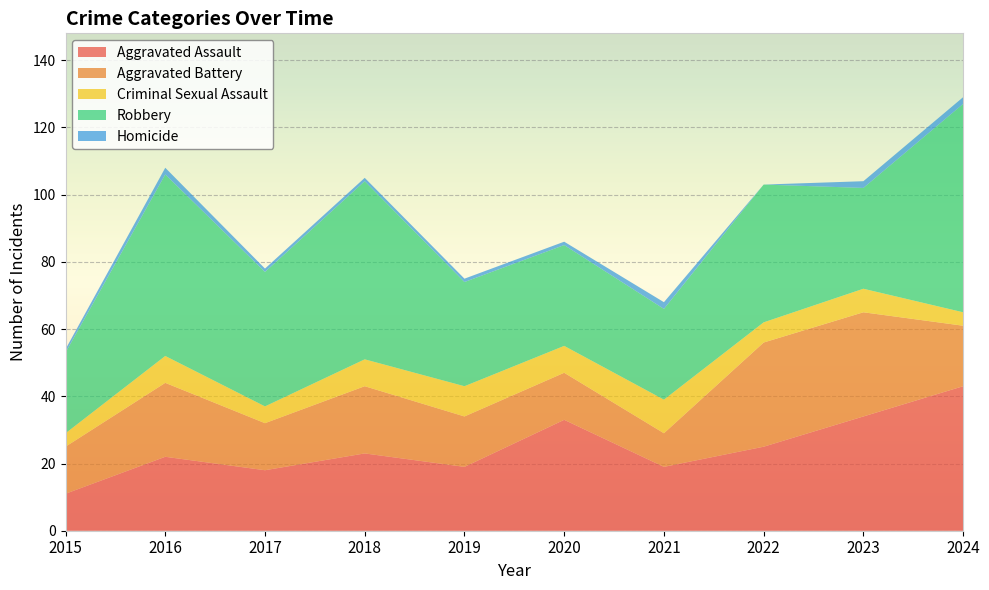

Reading left to right, what are all the values shown in this chart?

Aggravated Assault: 11	22	18	23	19	33	19	25	34	43
Aggravated Battery: 14	22	14	20	15	14	10	31	31	18
Criminal Sexual Assault: 4	8	5	8	9	8	10	6	7	4
Robbery: 24	54	40	53	31	30	27	41	30	62
Homicide: 1	2	1	1	1	1	2	0	2	2